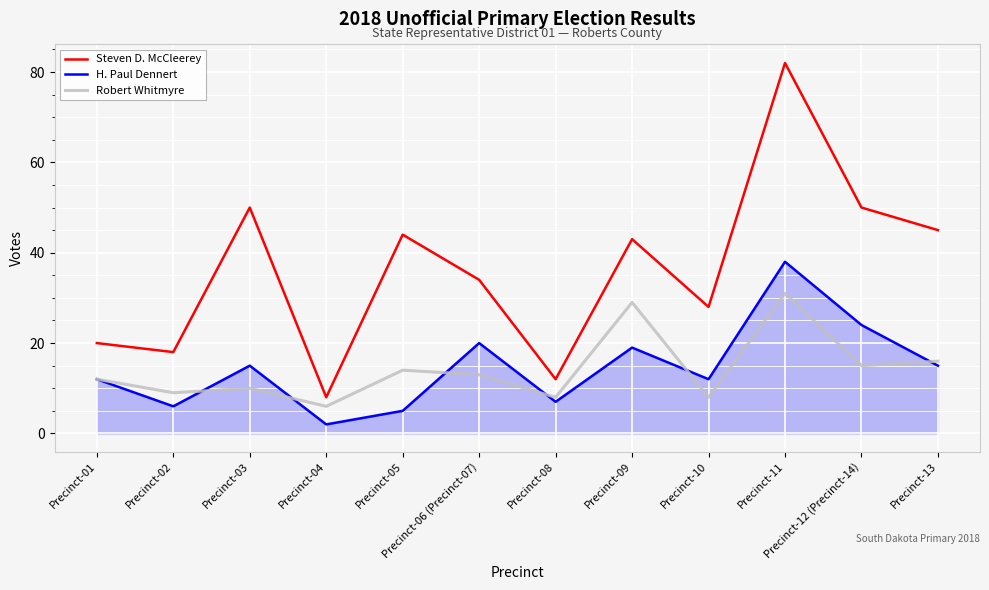

What is the sum of the H. Paul Dennert values at Precinct-03 and Precinct-04?

17